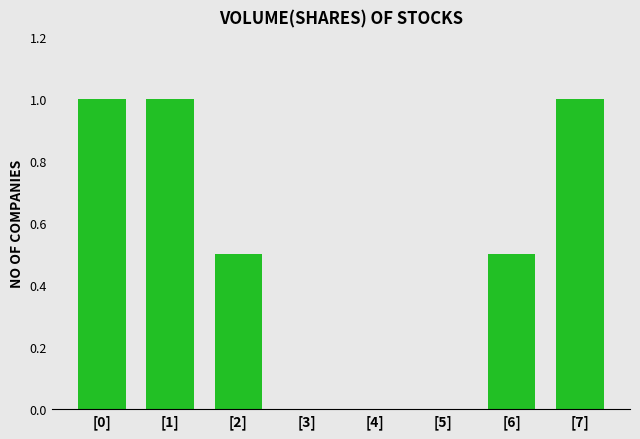

Is it true that the value at [1] is 1.0?

True